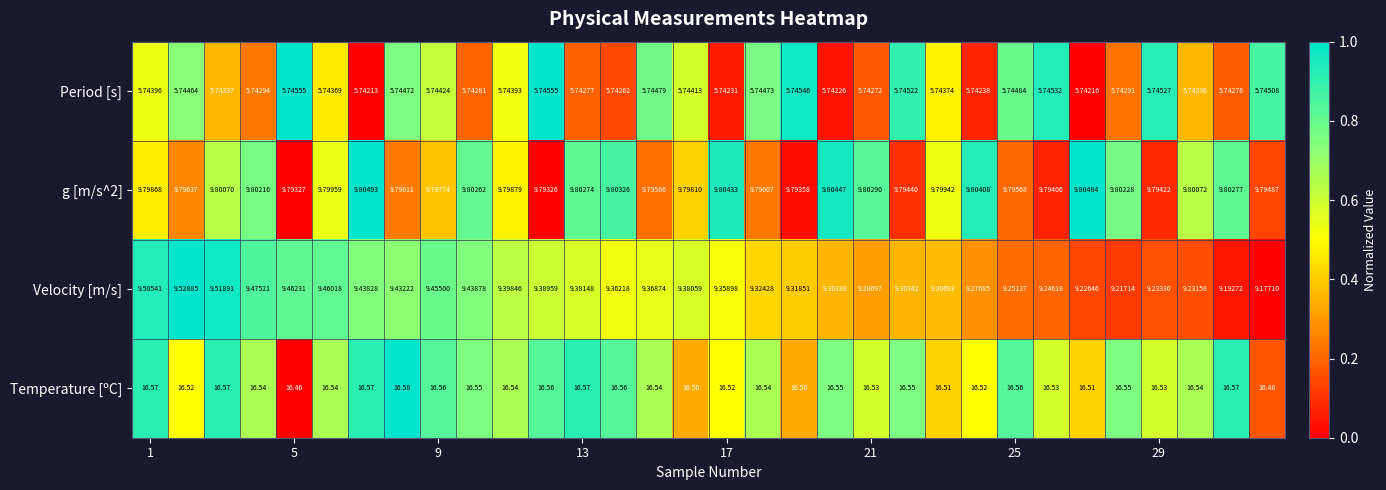

Which series has the largest total across all categories?

Temperature [ºC]